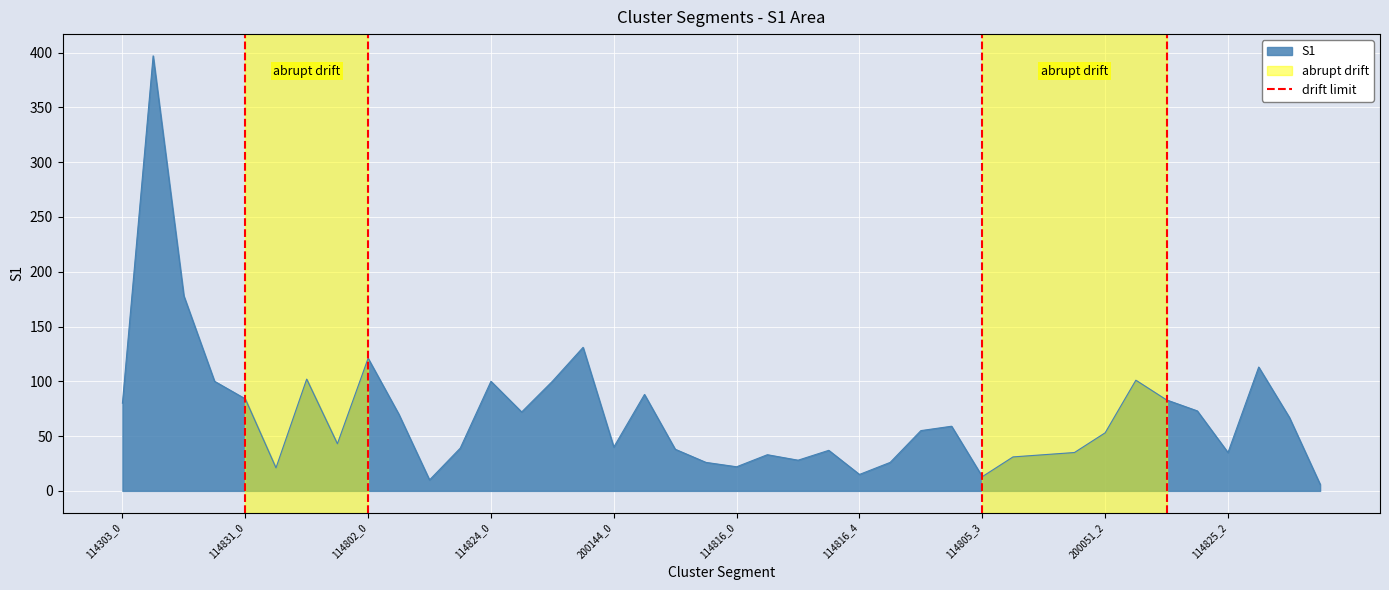

Between 114303_0 and 114831_0, which is larger?

114831_0